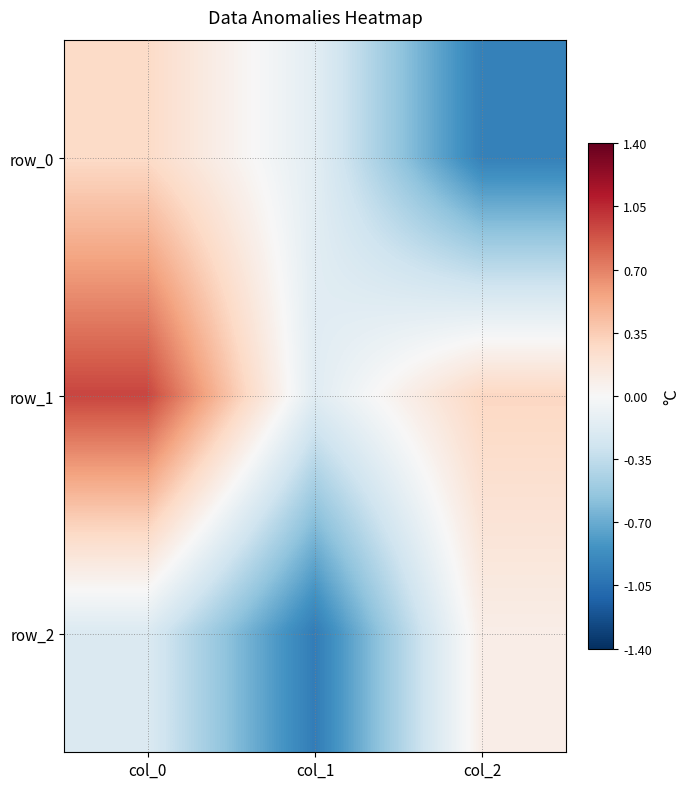

Where is row_0 nearest to the value 0?

col_1